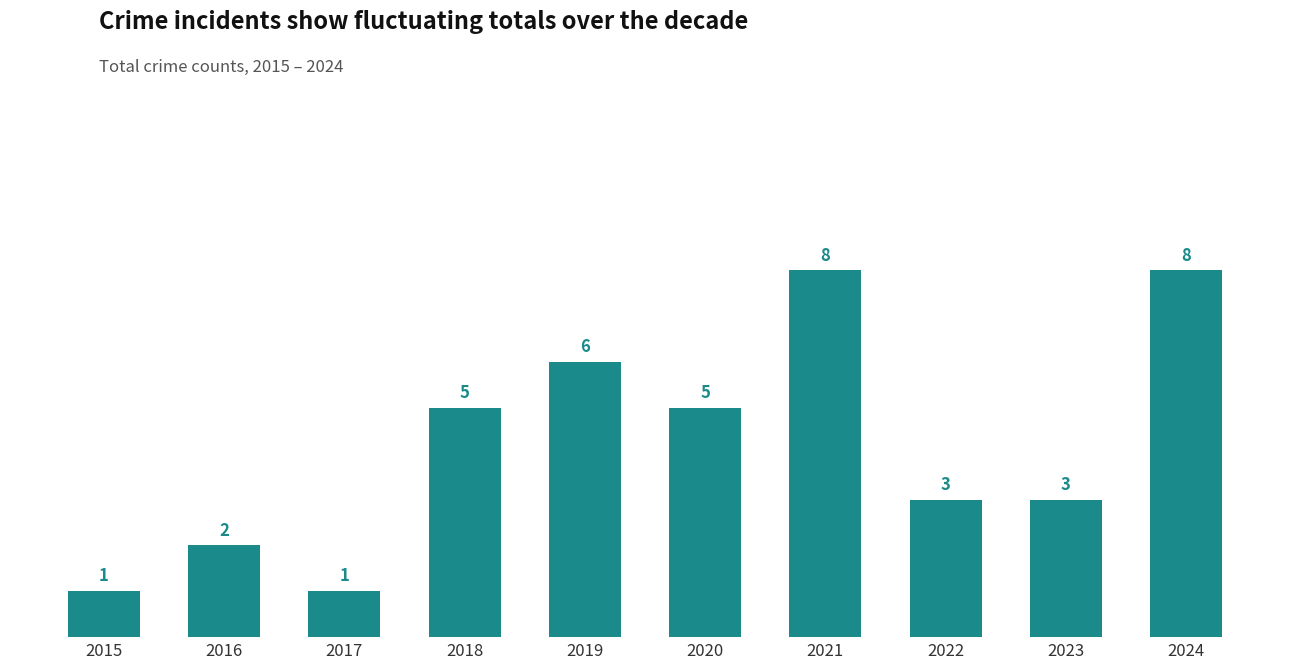

Reading left to right, transcribe all the data shown in this chart.

1	2	1	5	6	5	8	3	3	8